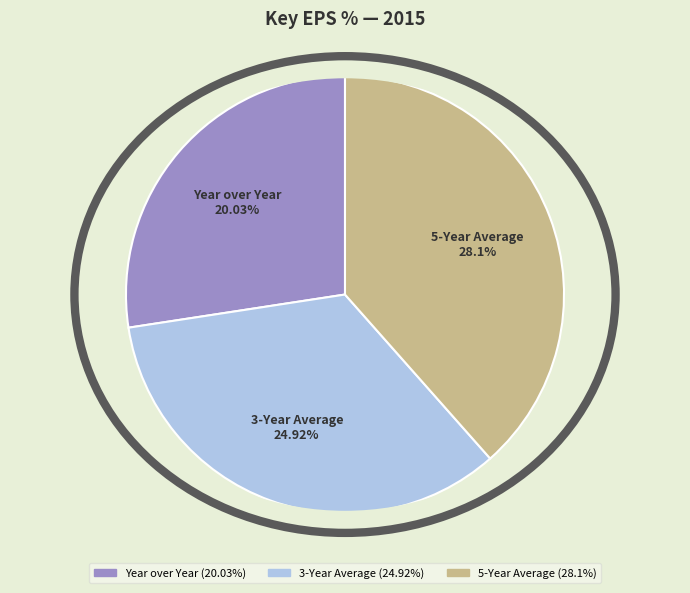

Combined, do 5-Year Average and 3-Year Average account for over 50%?

Yes